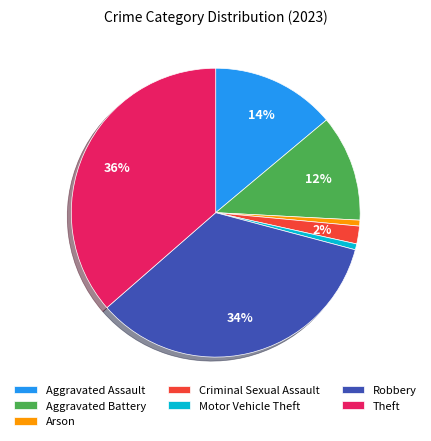

Is there a majority slice in this chart?

No